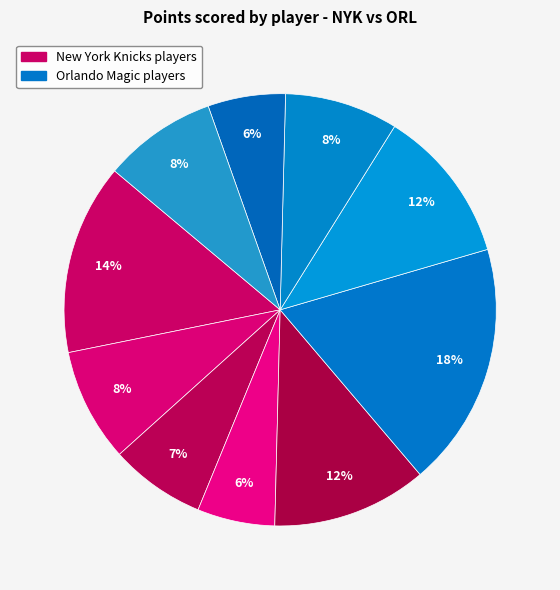

Count the number of slices in the pie.

10